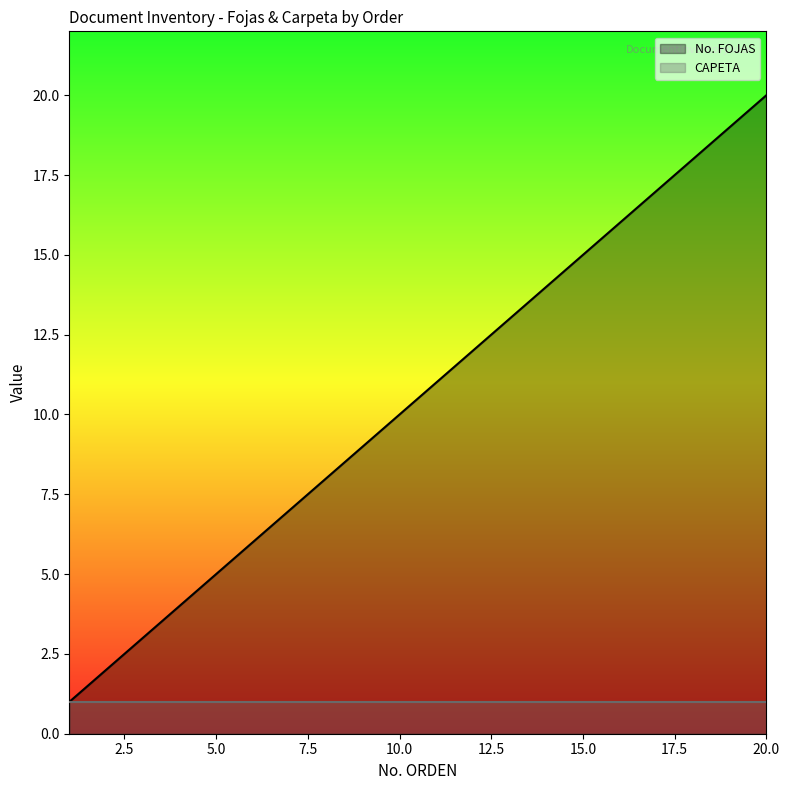

How many data points are above 11?

9